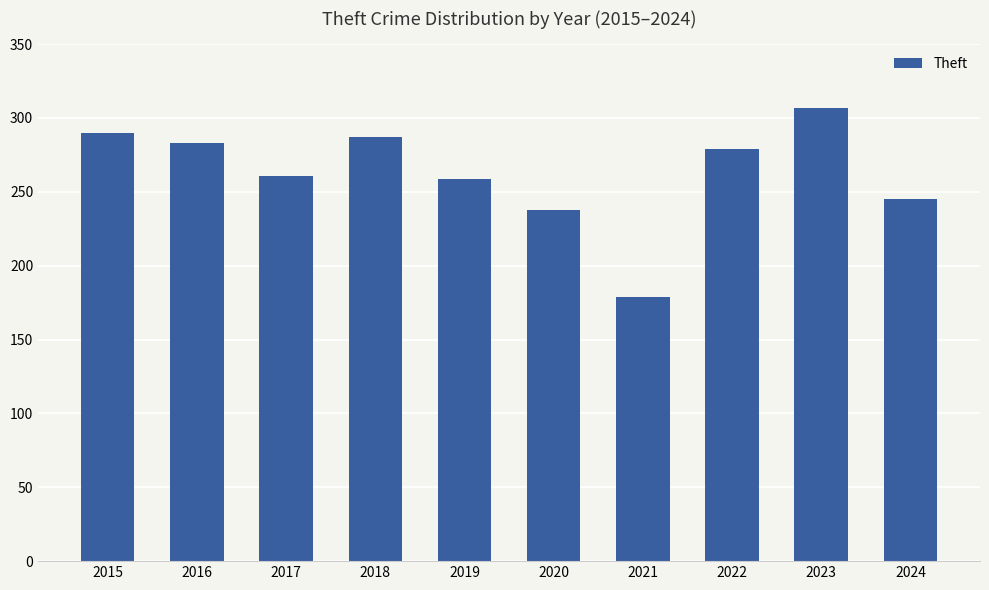

Count the number of categories in the chart.

10